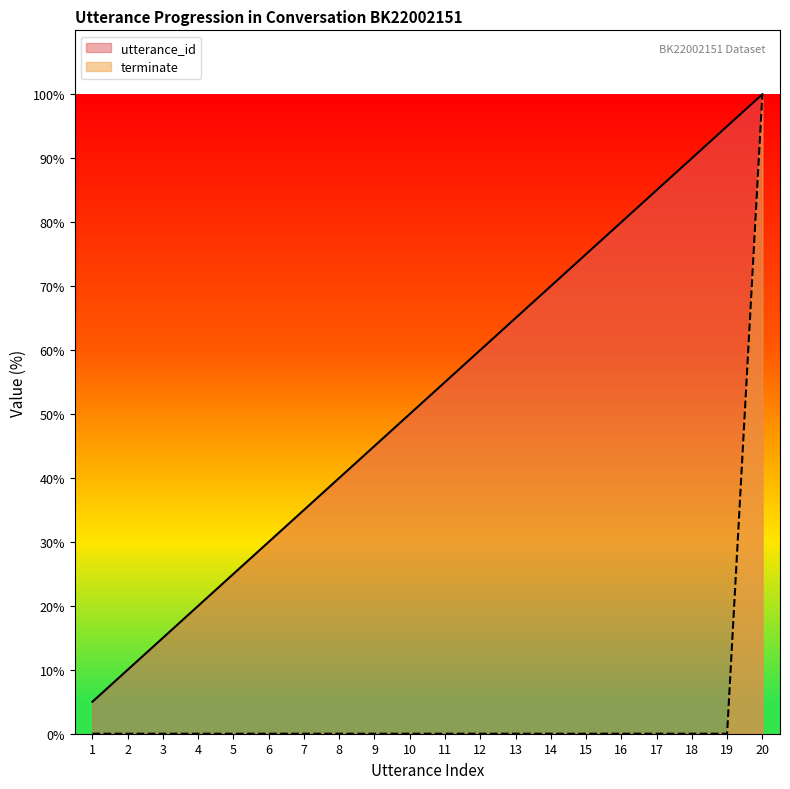

Reading right to left, extract all data points from this chart.

utterance_id: 20=100.0	19=95.0	18=90.0	17=85.0	16=80.0	15=75.0	14=70.0	13=65.0	12=60.0	11=55.0	10=50.0	9=45.0	8=40.0	7=35.0	6=30.0	5=25.0	4=20.0	3=15.0	2=10.0	1=5.0
terminate: 20=100.0	19=0.0	18=0.0	17=0.0	16=0.0	15=0.0	14=0.0	13=0.0	12=0.0	11=0.0	10=0.0	9=0.0	8=0.0	7=0.0	6=0.0	5=0.0	4=0.0	3=0.0	2=0.0	1=0.0